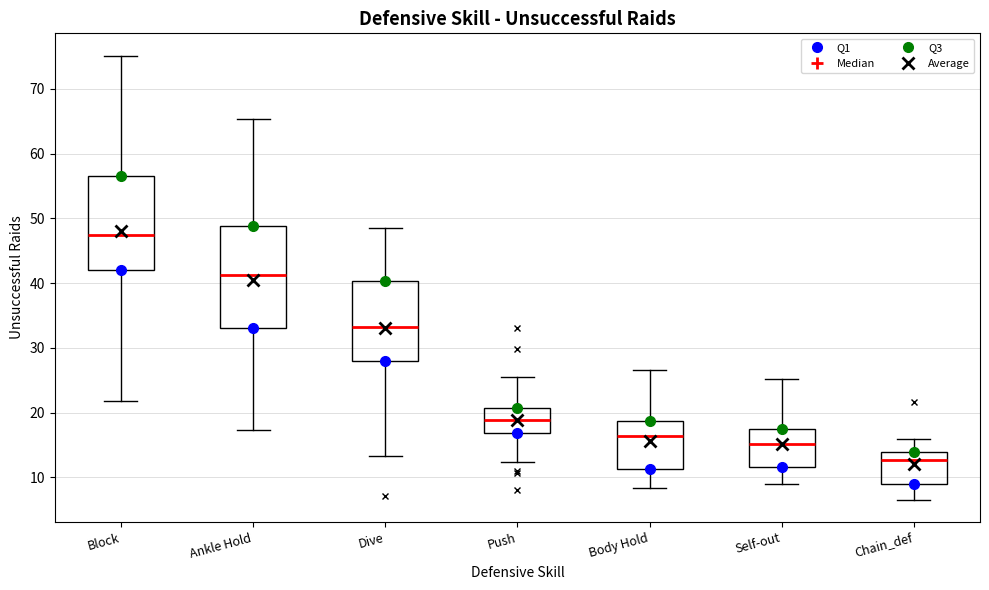

Reading left to right, read every box against the y-axis: the position of its median line, the range the box covers, and the ends of its whiskers. The values are not printed on the chart, so give them approximately, as read against the axis.

Block: median 47, box 42 to 57, whiskers 22 to 75
Ankle Hold: median 41, box 33 to 49, whiskers 17 to 65
Dive: median 33, box 28 to 40, whiskers 13 to 48
Push: median 19, box 17 to 21, whiskers 12 to 26
Body Hold: median 16, box 11 to 19, whiskers 8 to 27
Self-out: median 15, box 12 to 17, whiskers 9 to 25
Chain_def: median 13, box 9 to 14, whiskers 7 to 16